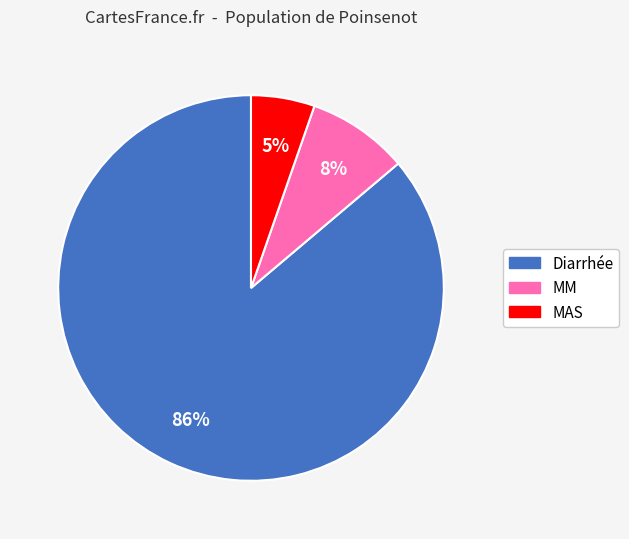

To the nearest percent, what is the average slice percentage?

33%